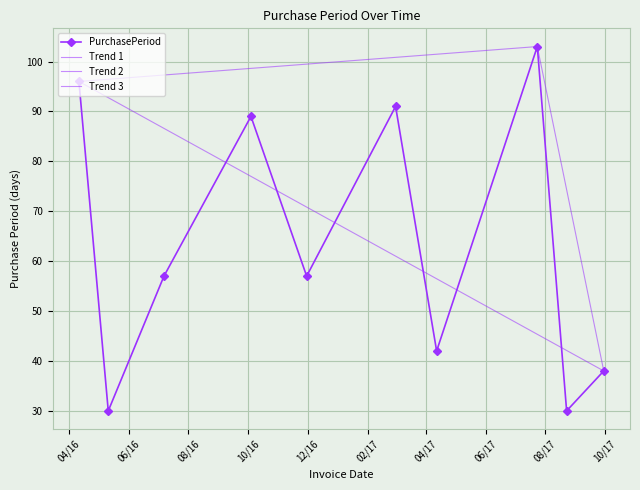

What is the sum of all values?

633